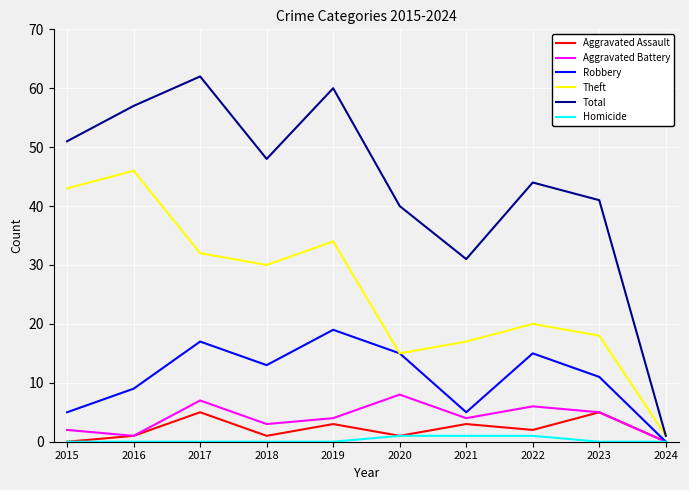

Is this an area chart (filled region under the line)?

No